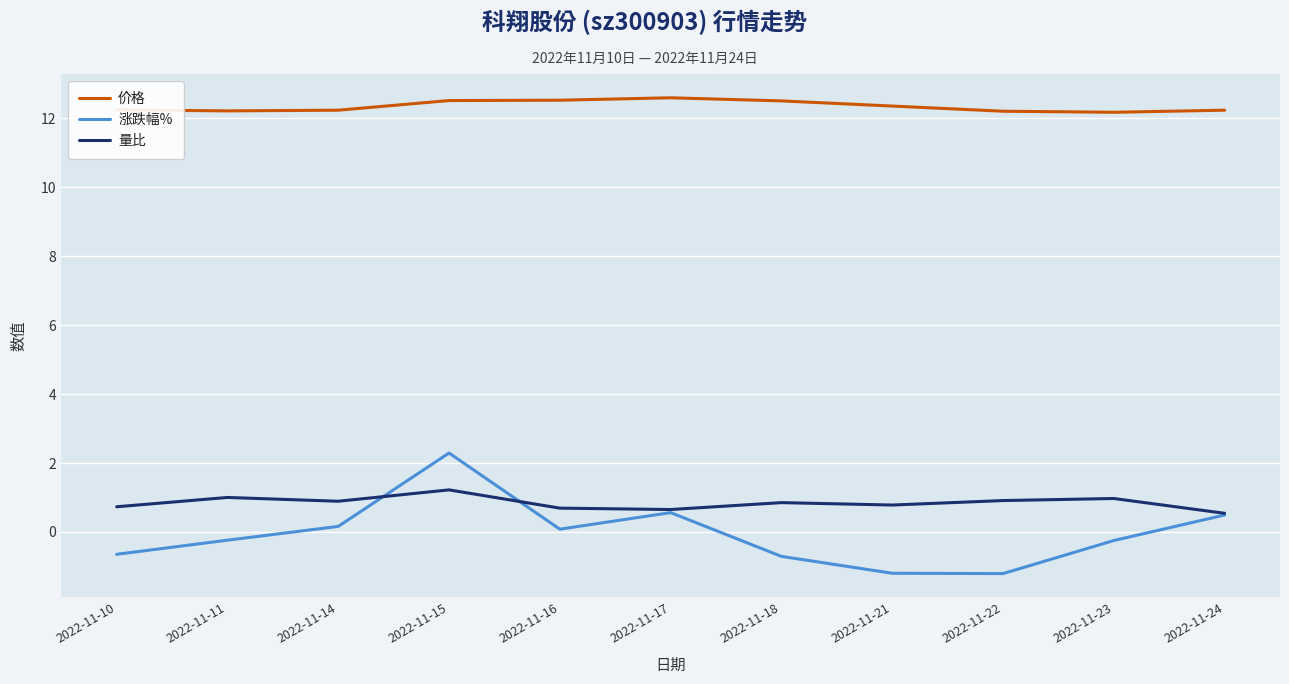

What is the difference between the 价格 values at 2022-11-18 and 2022-11-14?

0.3